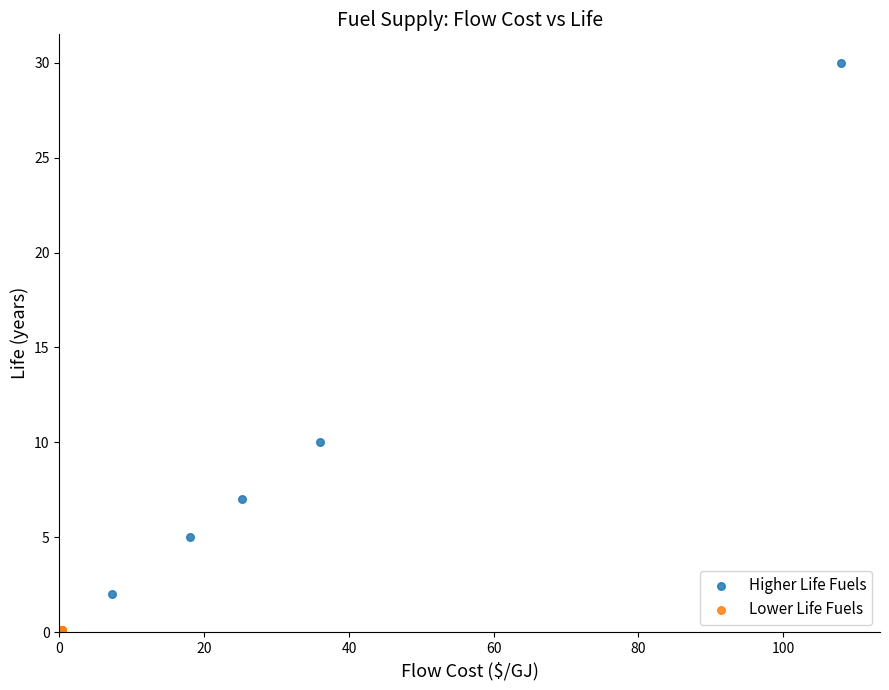

Which series contains the lowest Y value?

Lower Life Fuels